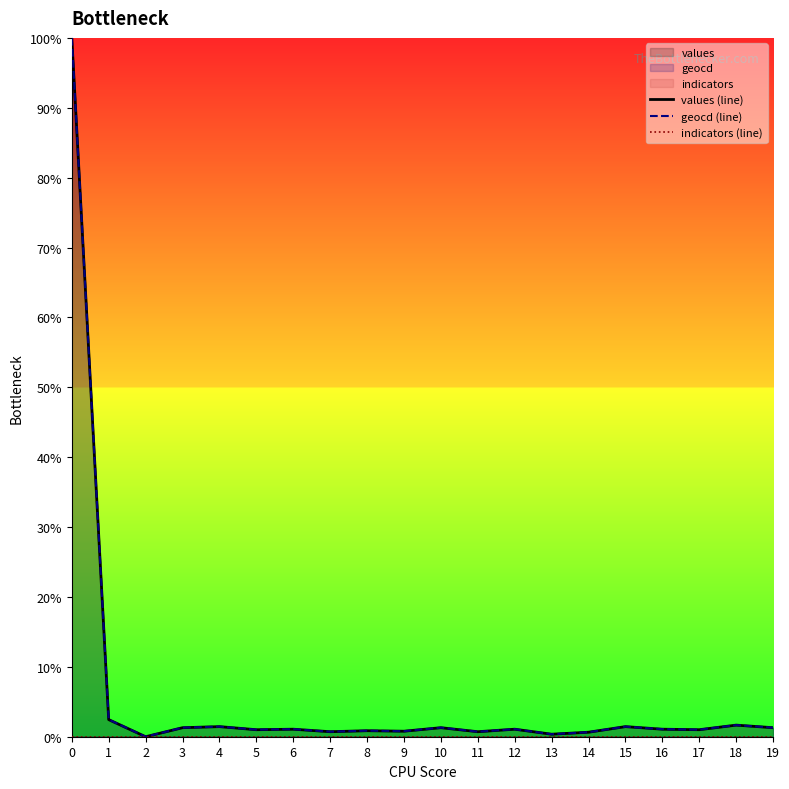

True or false: values (line) and geocd (line) intersect in this chart.

False